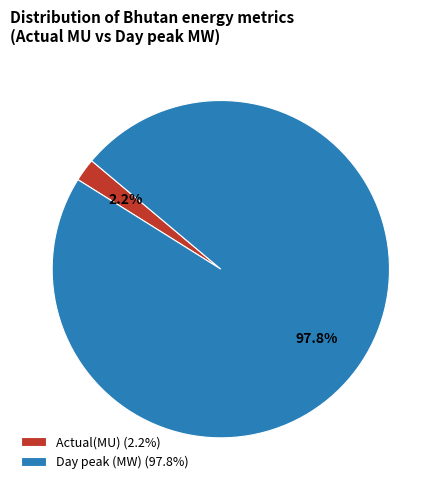

What percentage is the Day peak (MW) slice, to the nearest percent?

98%